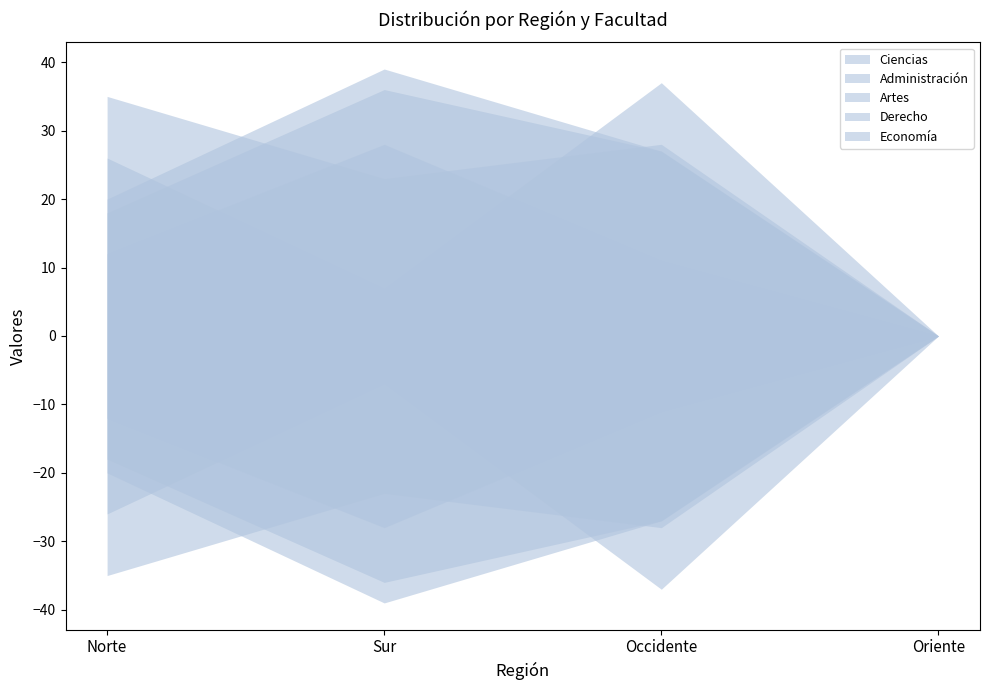

How many values in the Economía series exceed 12?

1